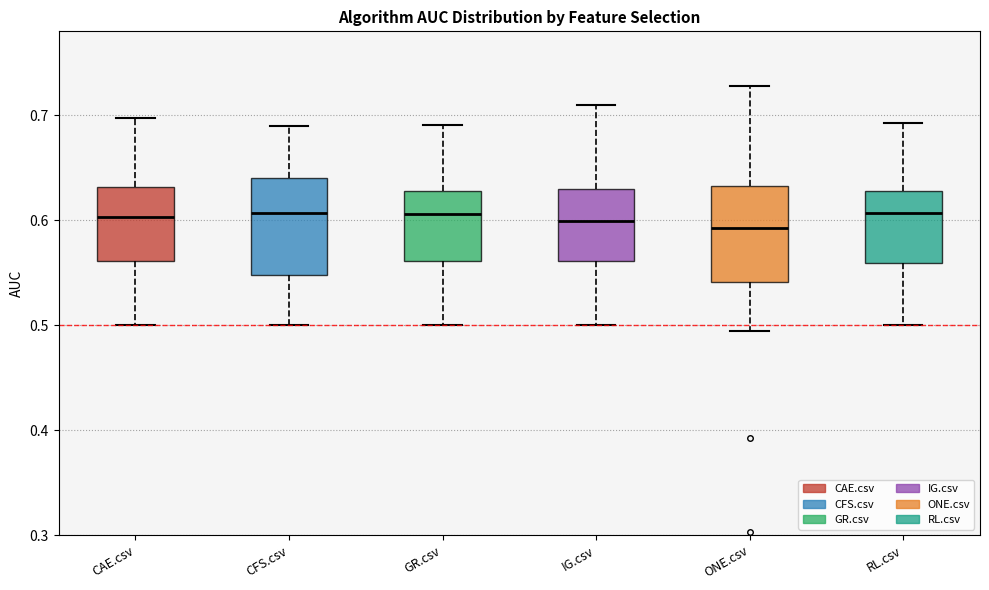

Reading left to right, read every box against the y-axis: the position of its median line, the range the box covers, and the ends of its whiskers. The values are not printed on the chart, so give them approximately, as read against the axis.

CAE.csv: median 0.60, box 0.56 to 0.63, whiskers 0.50 to 0.70
CFS.csv: median 0.61, box 0.55 to 0.64, whiskers 0.50 to 0.69
GR.csv: median 0.61, box 0.56 to 0.63, whiskers 0.50 to 0.69
IG.csv: median 0.60, box 0.56 to 0.63, whiskers 0.50 to 0.71
ONE.csv: median 0.59, box 0.54 to 0.63, whiskers 0.49 to 0.73
RL.csv: median 0.61, box 0.56 to 0.63, whiskers 0.50 to 0.69